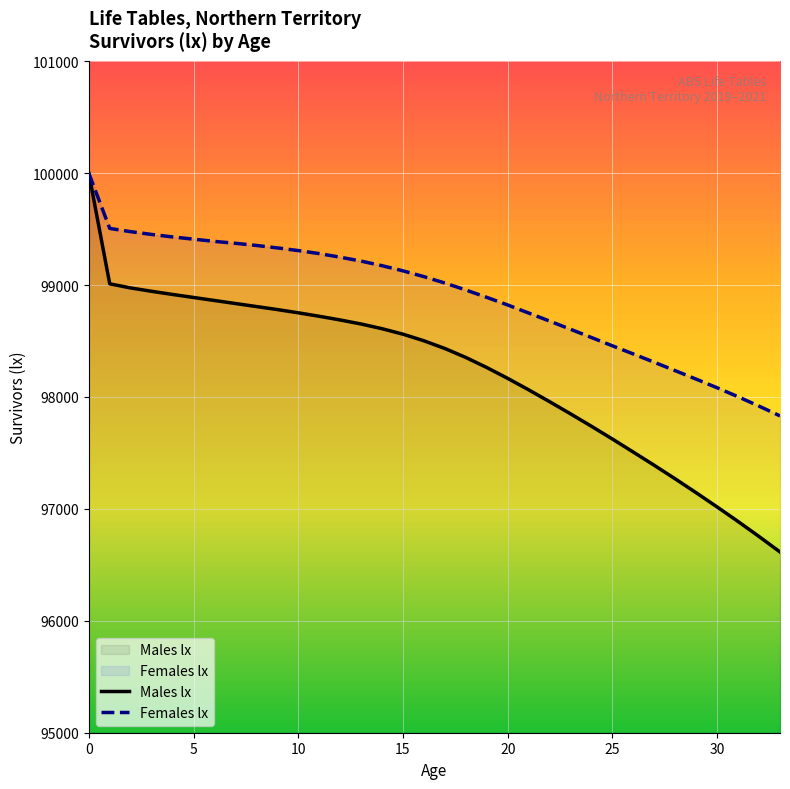

What is the difference between the Females lx values at 9 and 1?

174